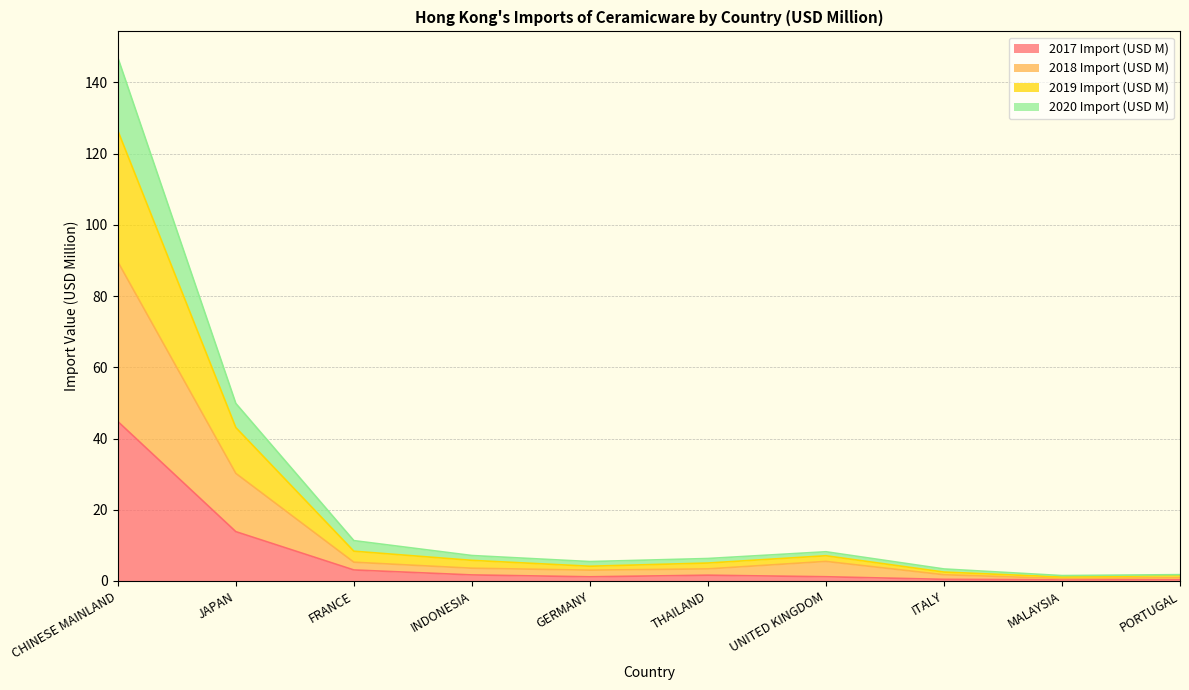

At which category is the sum across all series the highest?

CHINESE MAINLAND